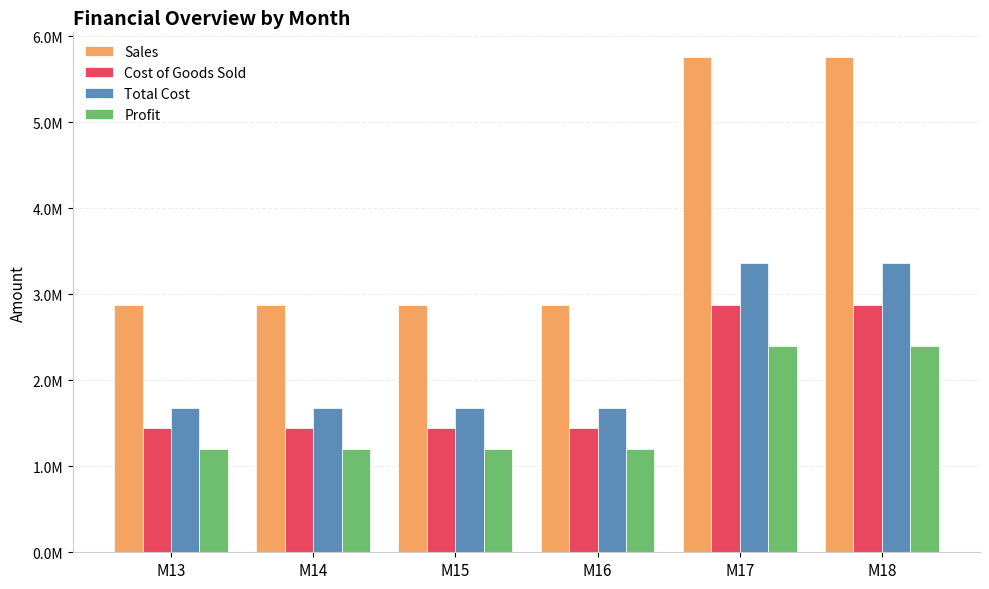

The Sales series shows 2880000 at M15. True or false?

True